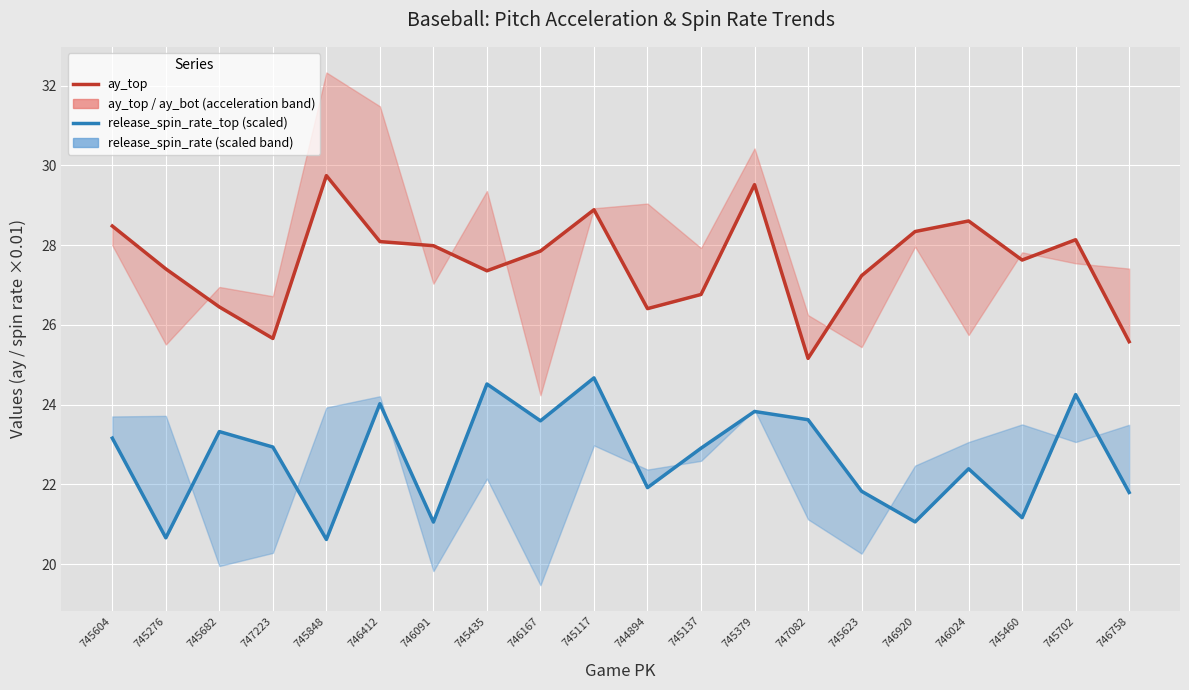

Is this an area chart (filled region under the line)?

No